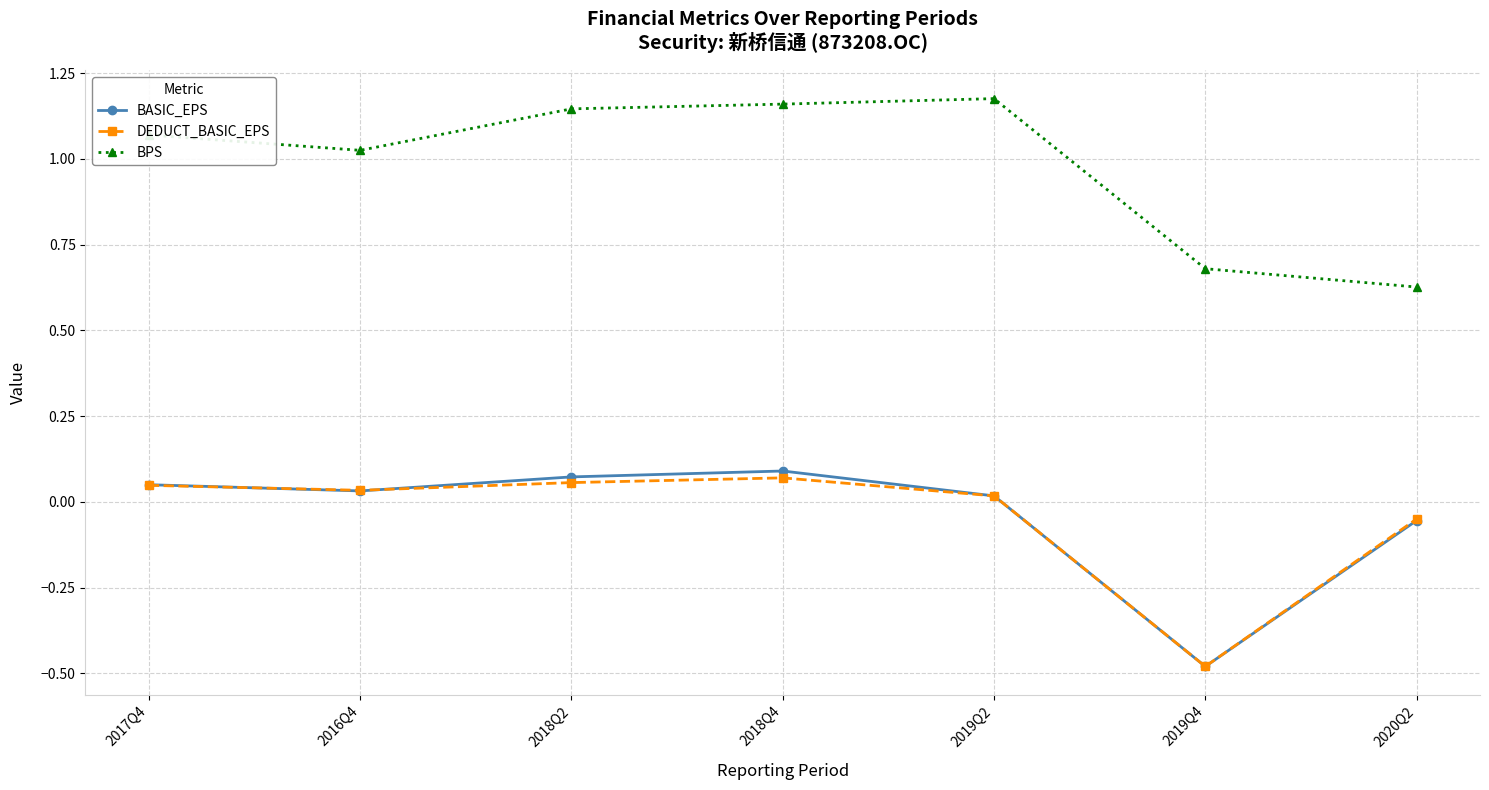

Between 2018Q4 and 2020Q2, which series saw the biggest shift?

BPS